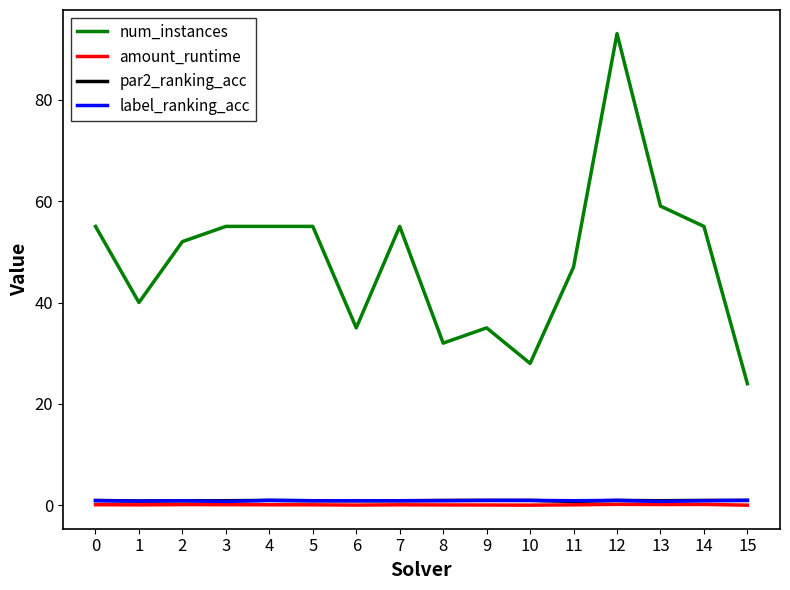

What is the greatest value displayed?

93.0